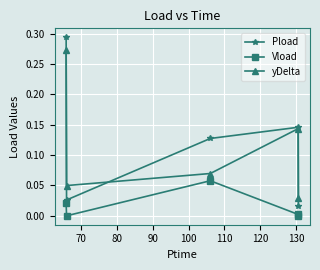

How many times do Pload and yDelta cross each other?

3